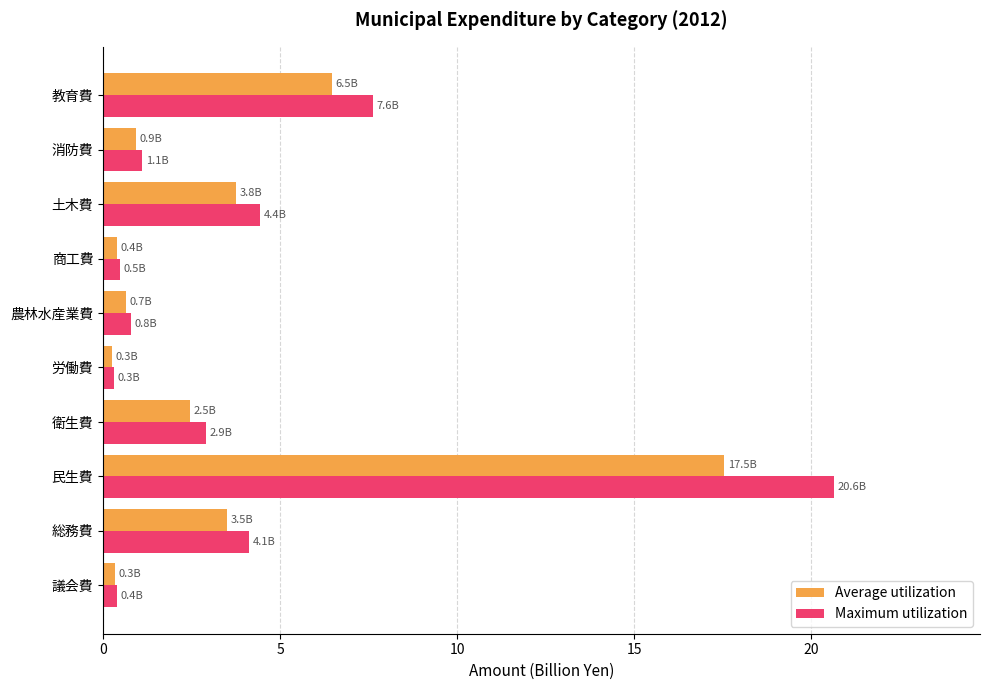

What value does the Maximum utilization series have at 農林水産業費?

0.8